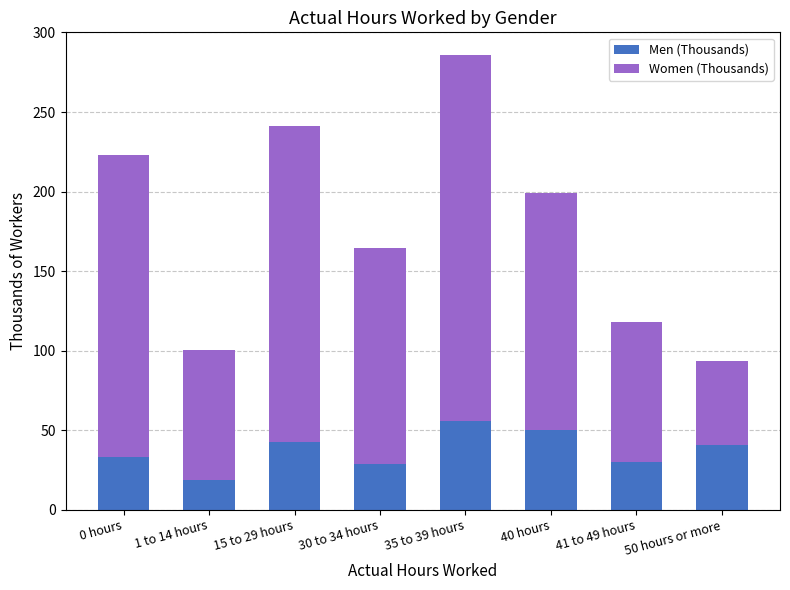

What is the value of the Men (Thousands) bar at the 8th from the left?

40.7